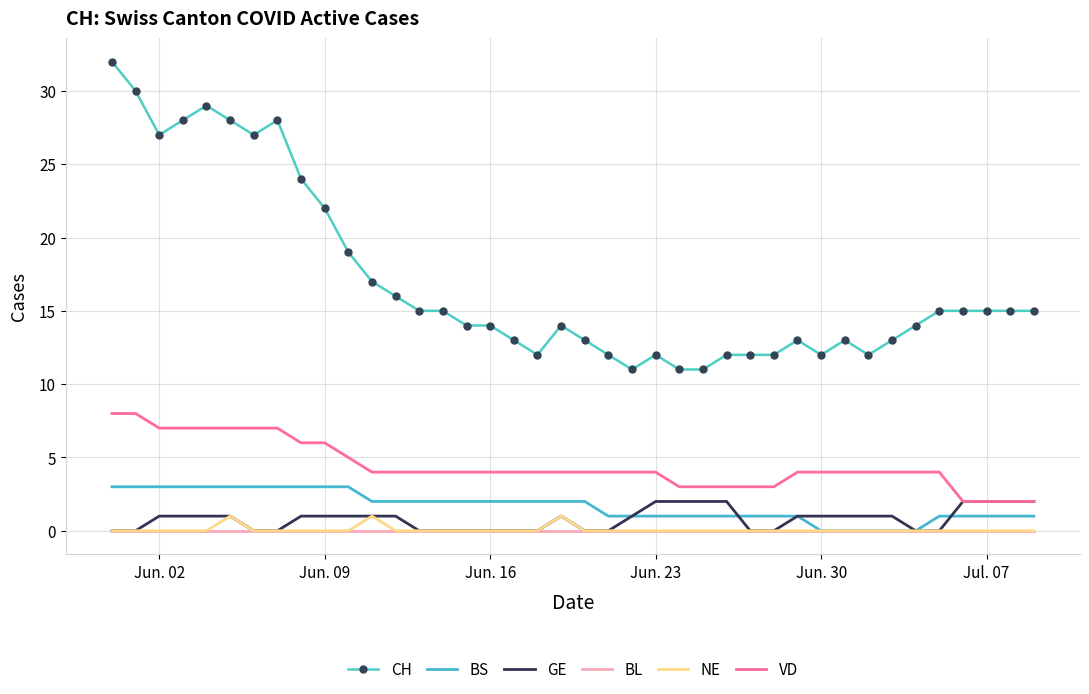

At how many categories does at least one series exceed 3?

40